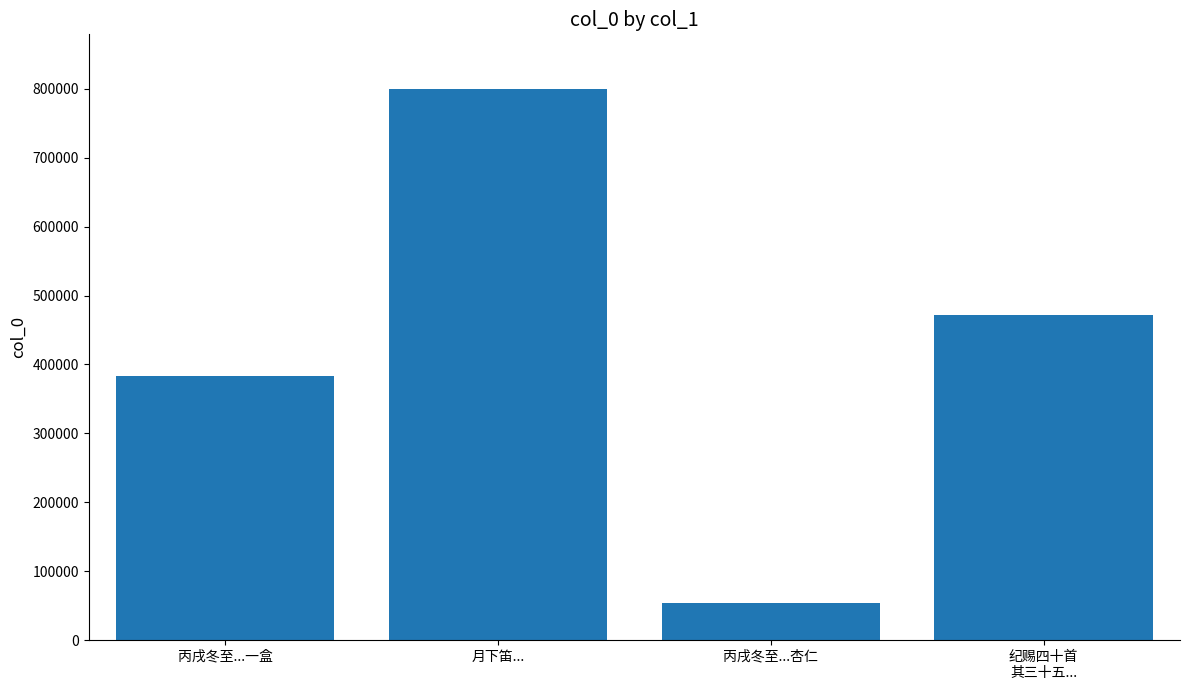

What is the sum of all values?

1707677